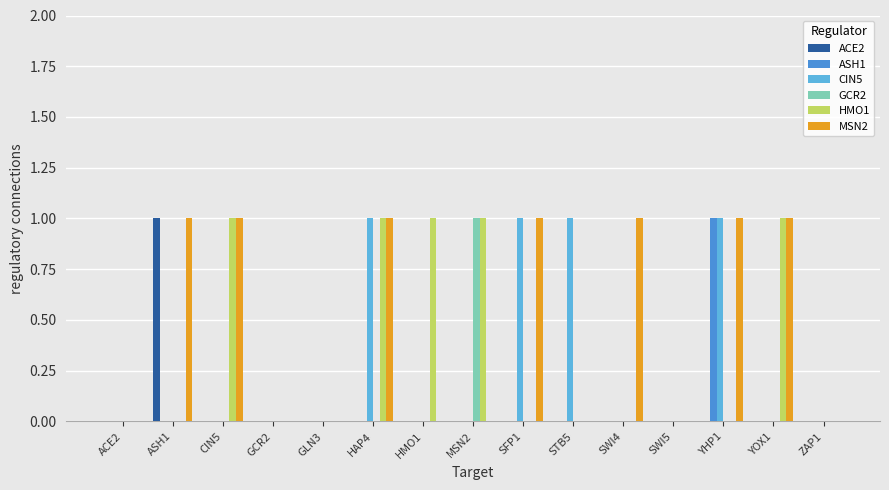

How many groups of bars are there?

15